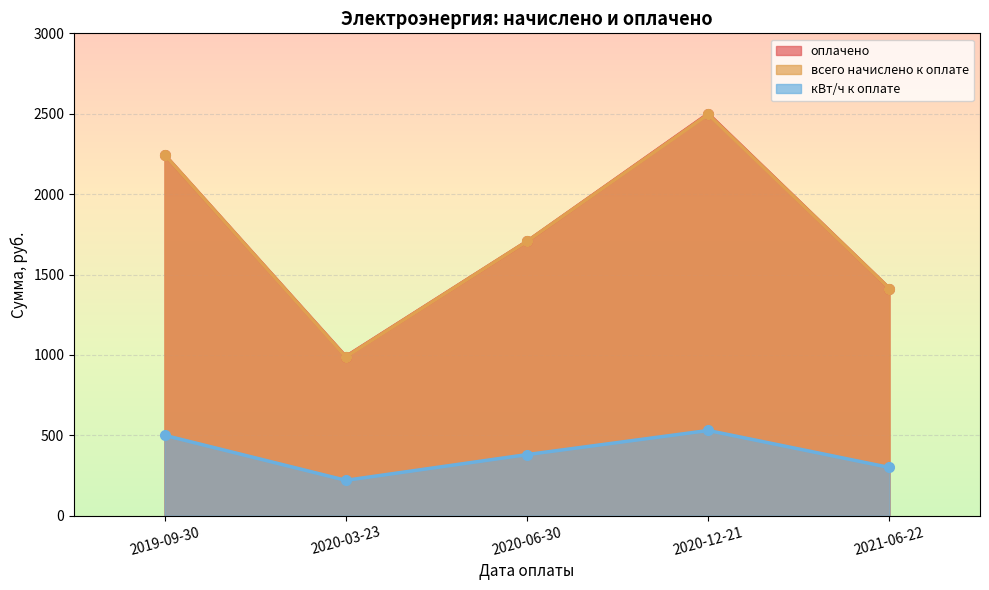

What is the average value of the оплачено series?

1770.8